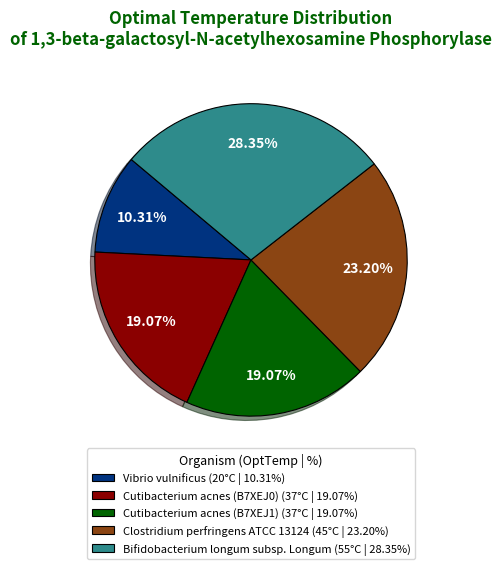

How many segments does this pie chart have?

5